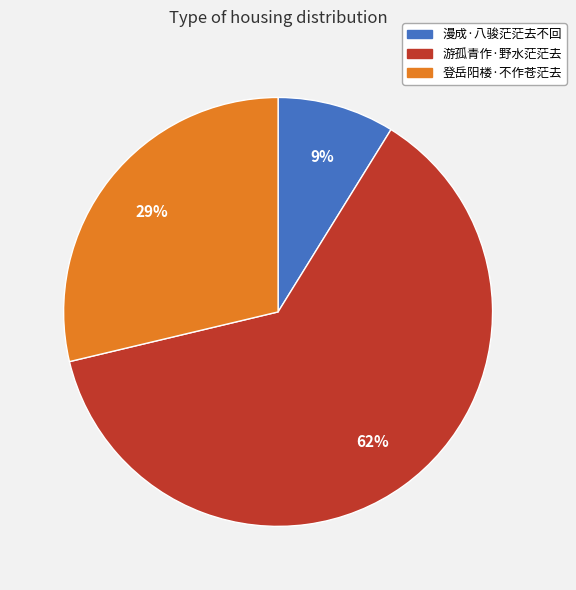

Is there a majority slice in this chart?

Yes